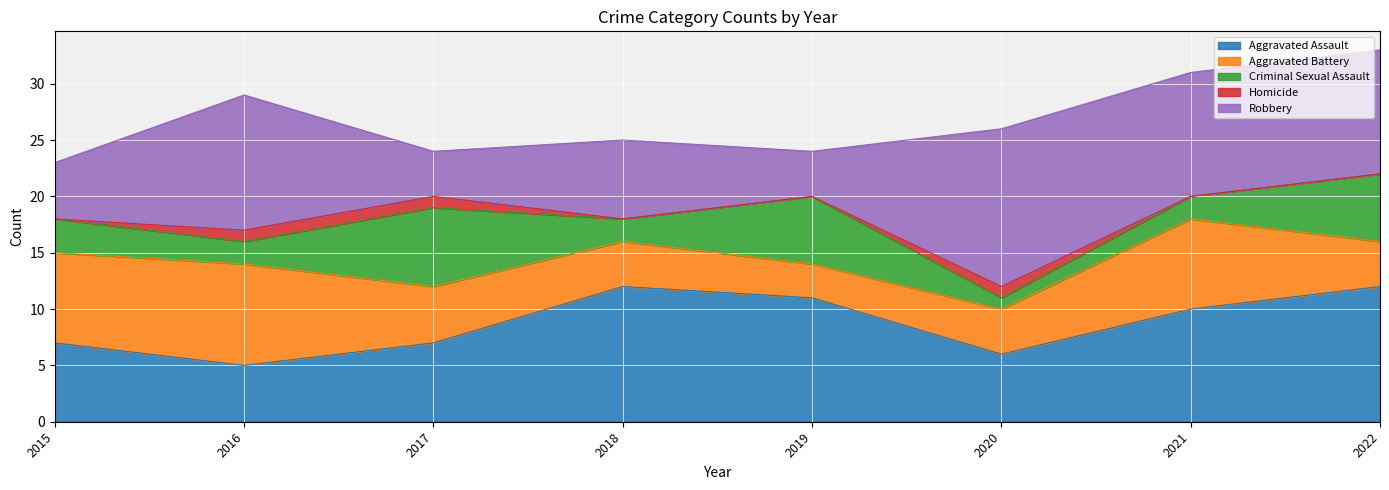

Rank the series by their maximum value, from highest to lowest.

Robbery, Aggravated Assault, Aggravated Battery, Criminal Sexual Assault, Homicide